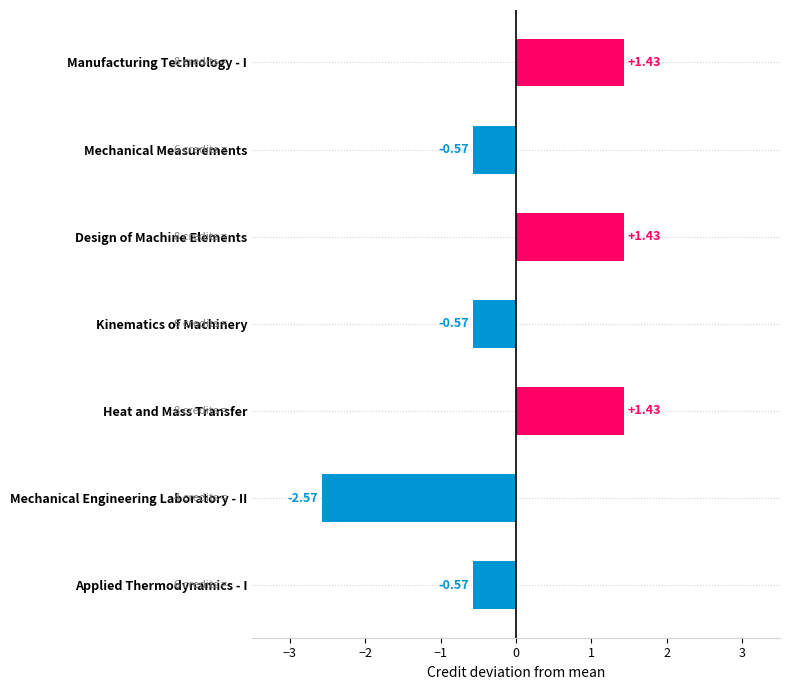

How many data points are less than 0?

4